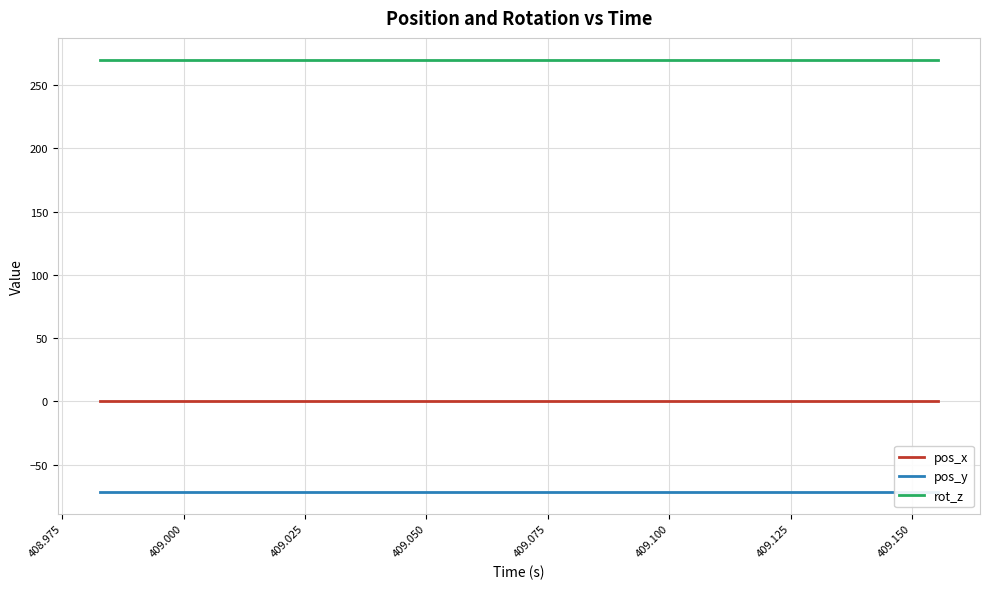

True or false: rot_z and pos_y intersect in this chart.

False